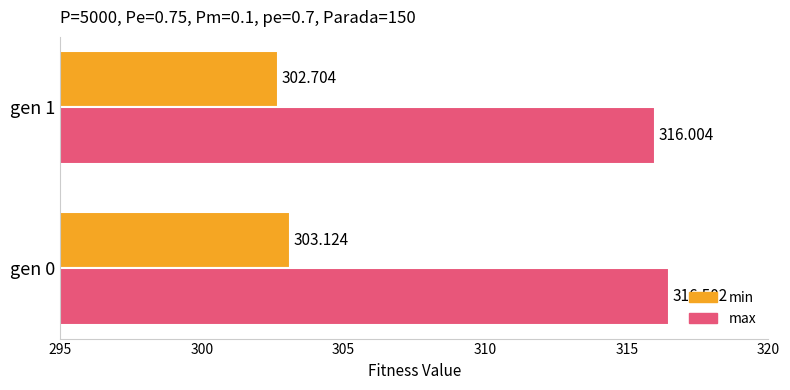

Which series has the largest total across all categories?

max